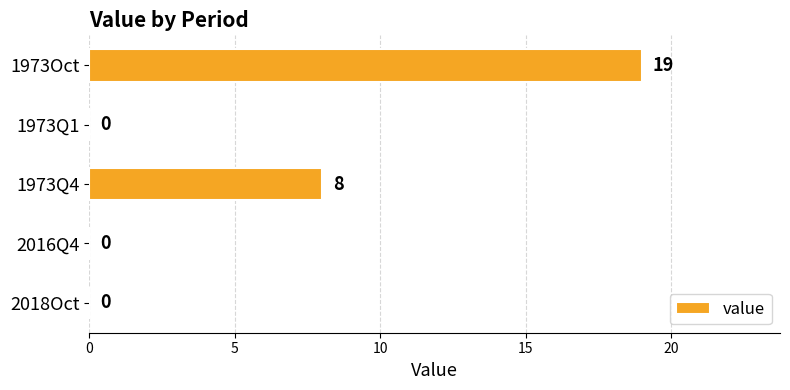

Reading top to bottom, list all the values displayed in this chart.

1973Oct=19	1973Q1=0	1973Q4=8	2016Q4=0	2018Oct=0